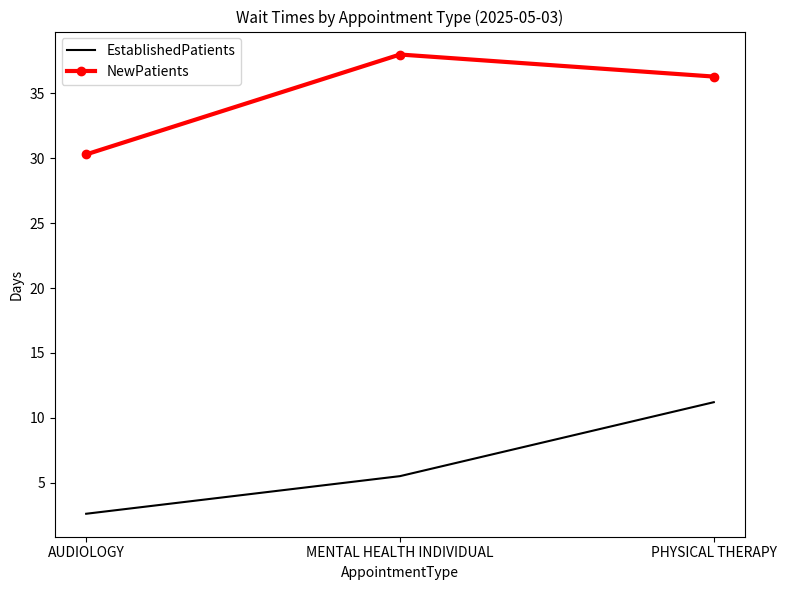

Rank the series at MENTAL HEALTH INDIVIDUAL from lowest to highest value.

EstablishedPatients, NewPatients